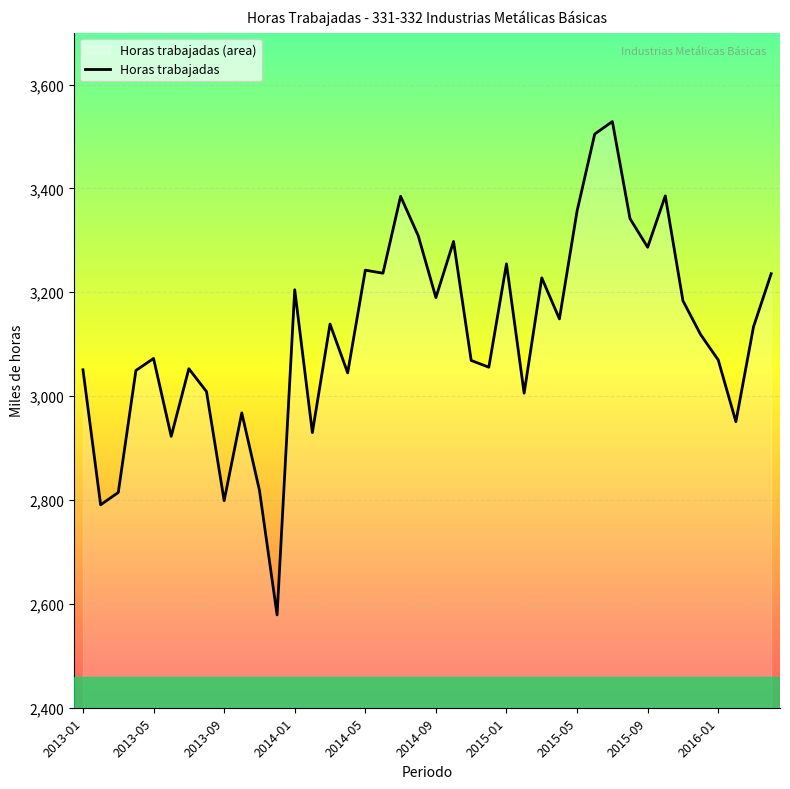

At which category does the data reach its first local peak?

2013-05